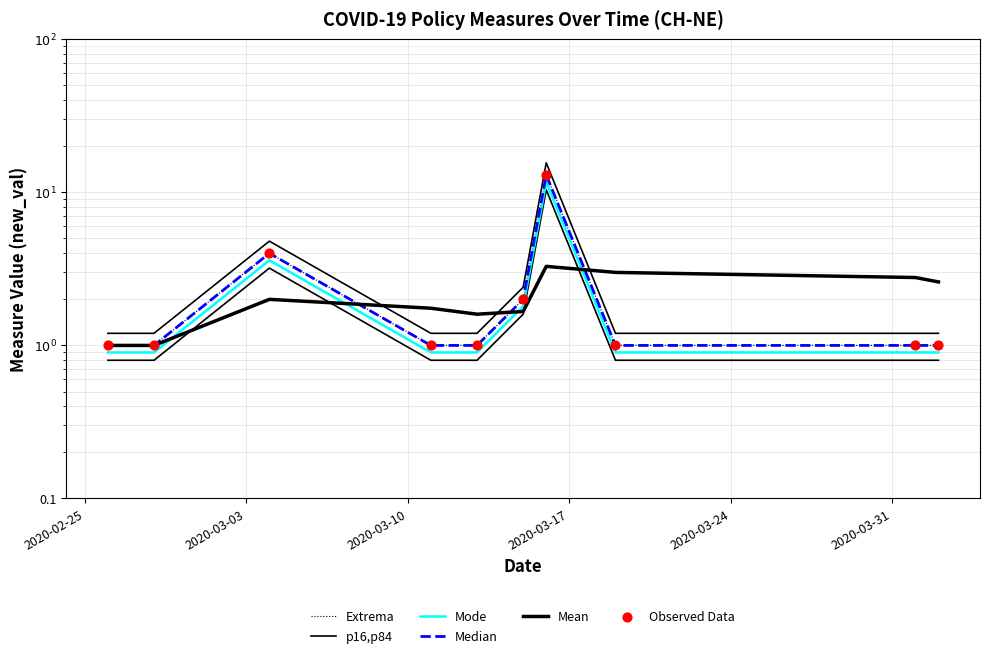

What are all the series names shown in the legend?

Extrema, p16,p84, Mode, Median, Mean, Observed Data